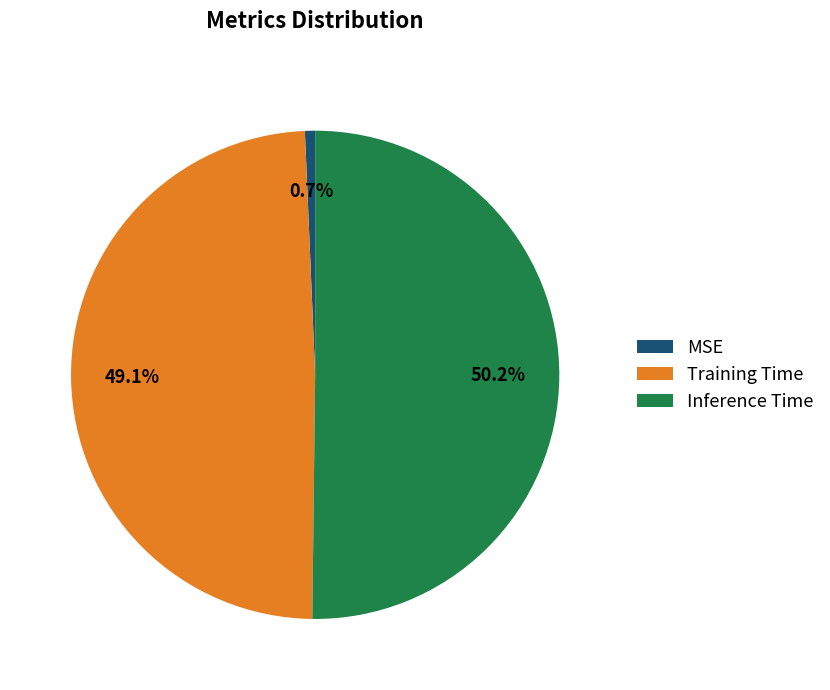

To the nearest percent, what is the difference between the MSE and Training Time slice percentages?

48%